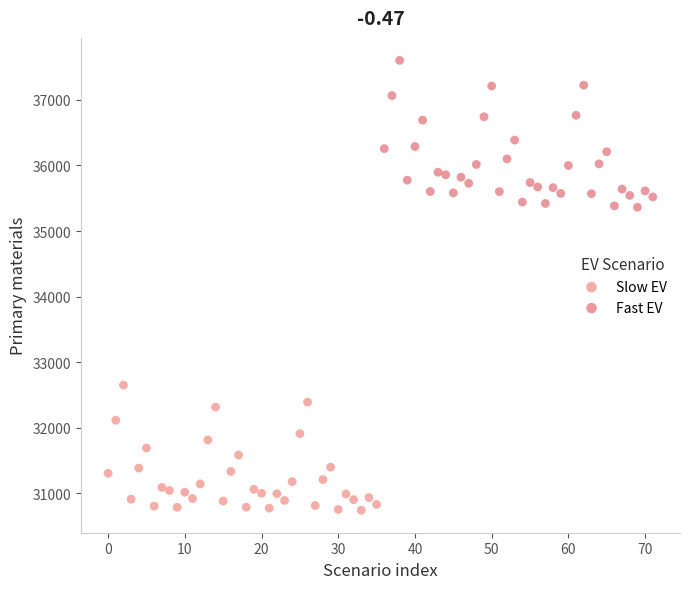

Which series has the widest spread of Y values?

Fast EV